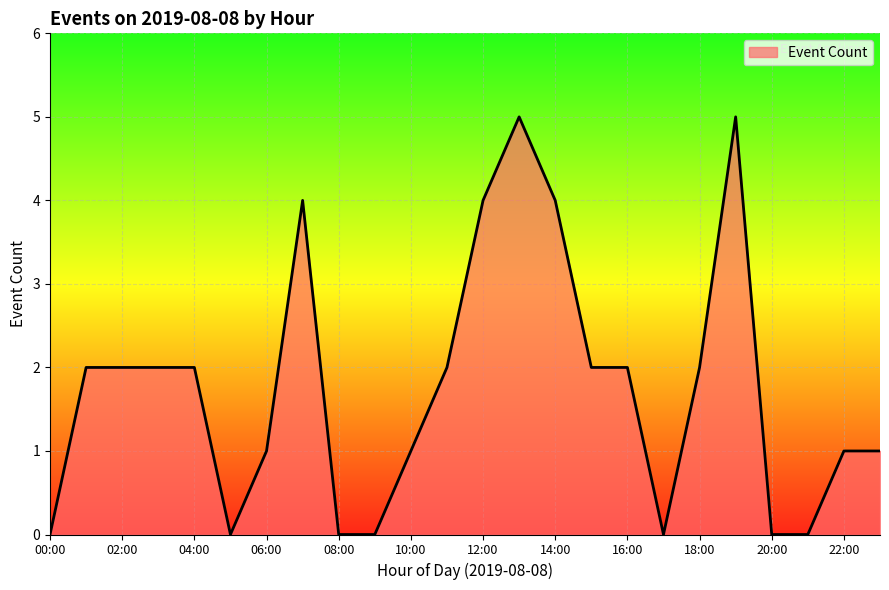

What is the smallest value displayed?

0